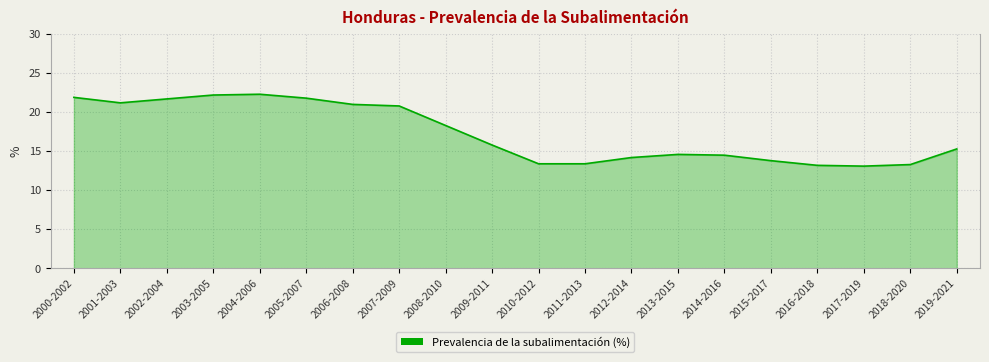

What position from the left is 2000-2002?

1